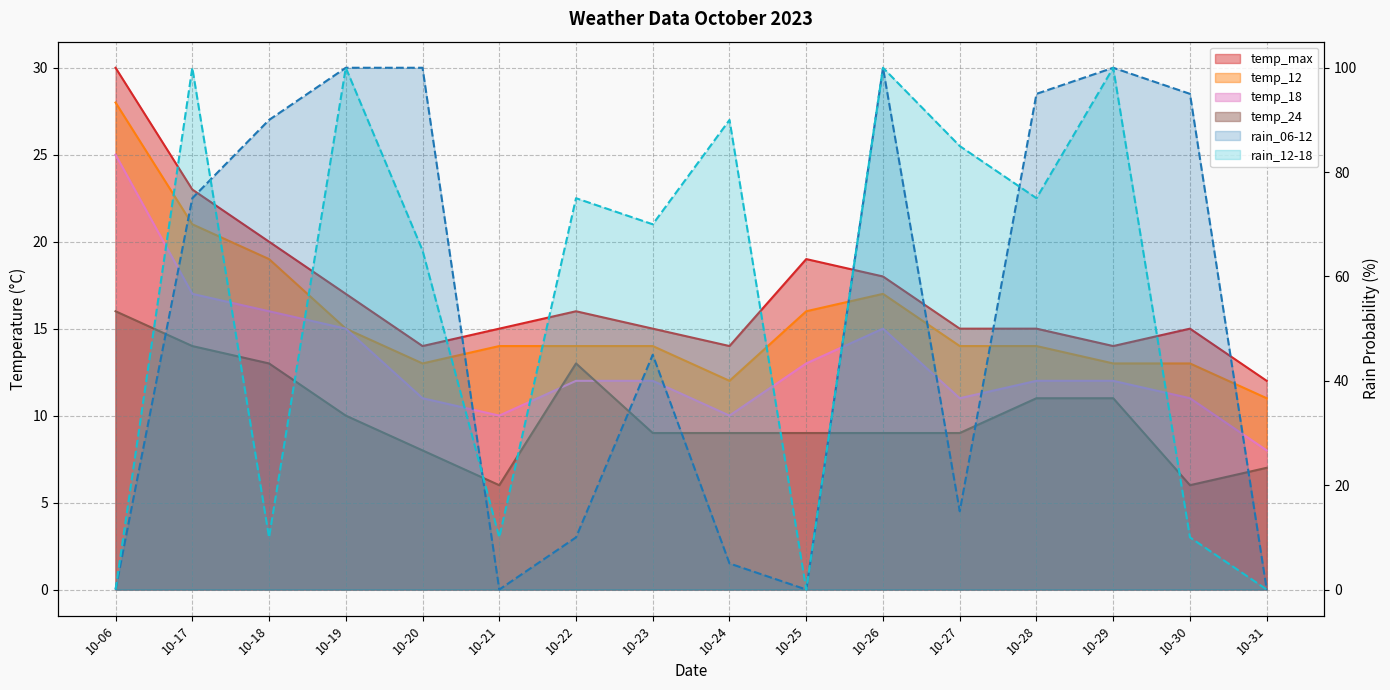

Where is rain_12-18 nearest to the value 50?

10-20